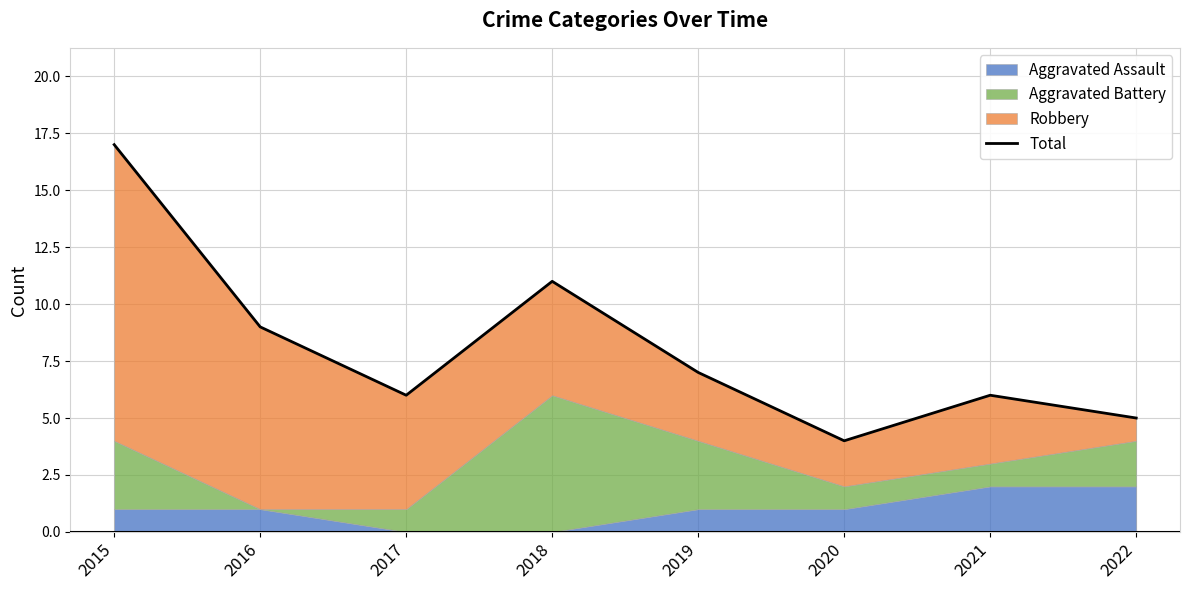

Where is the data nearest to the value 10?

2016